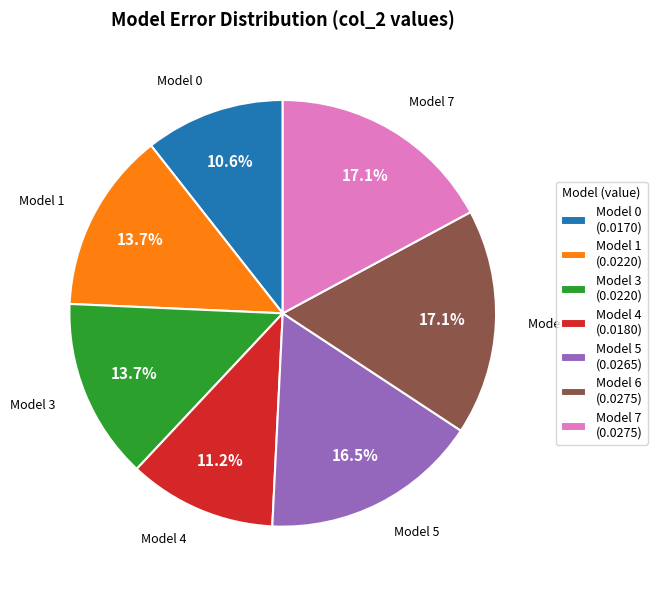

How many slices are in this pie chart?

7